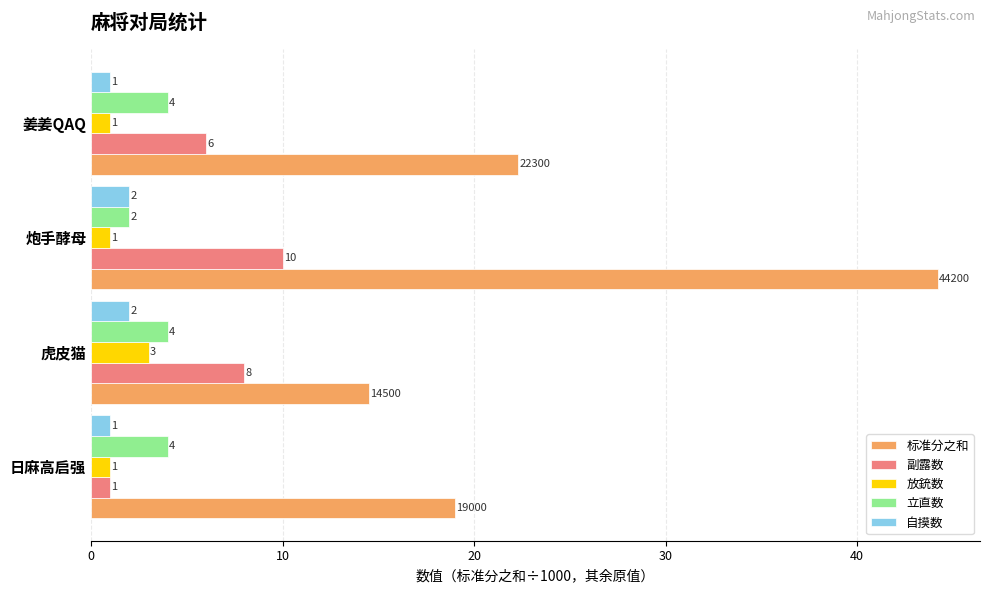

What is the difference between the maximum and minimum values in the 立直数 series?

2.0